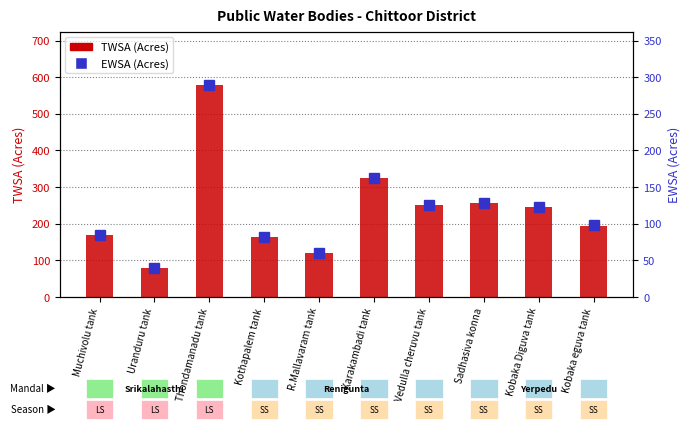

Which label corresponds to the smallest value in the chart?

Uranduru tank